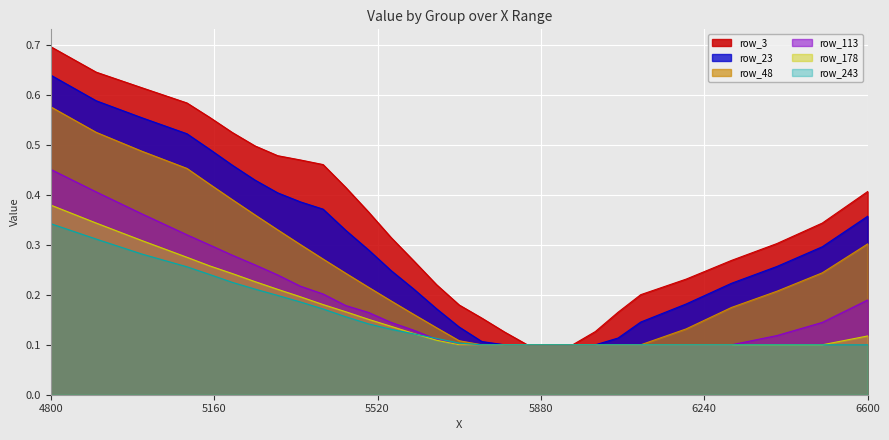

How many row_48 values are between 0 and 1?

29